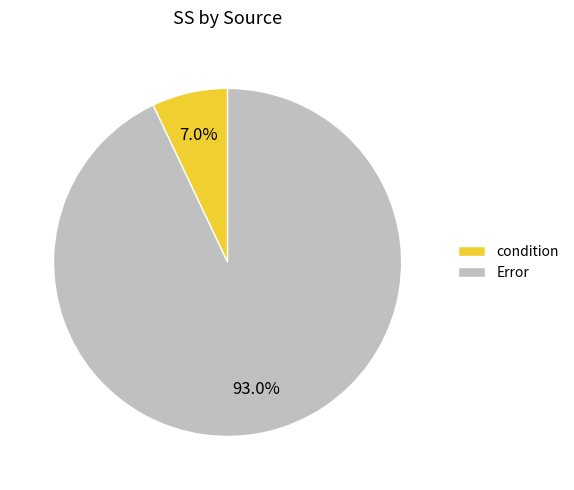

Combined, what portion of the pie is condition and Error?

100.0%